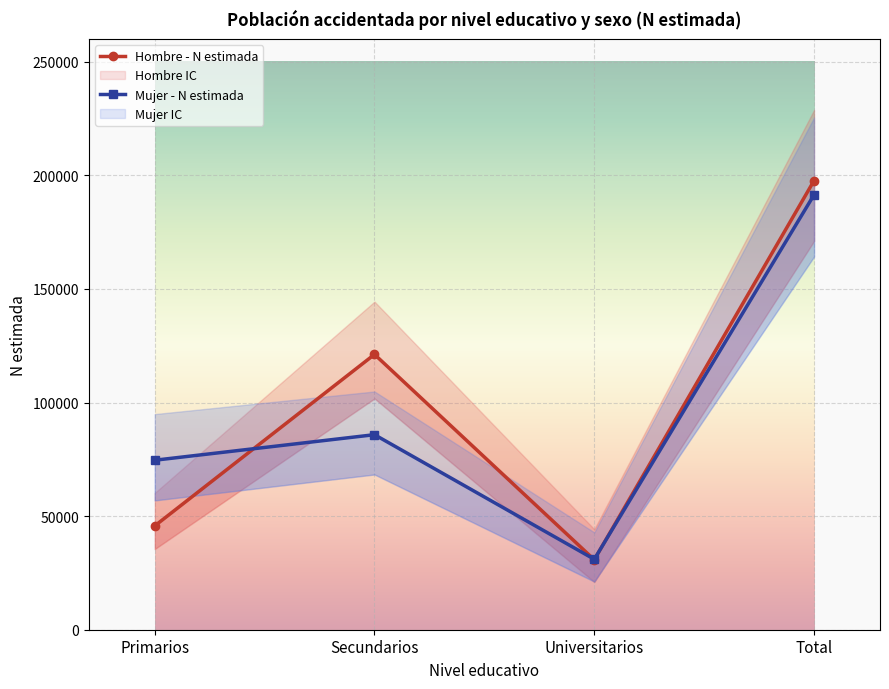

Reading left to right, what are all the values shown in this chart?

Hombre - N estimada: 45703	121179	30796	197679
Mujer - N estimada: 74602	85845	31007	191453